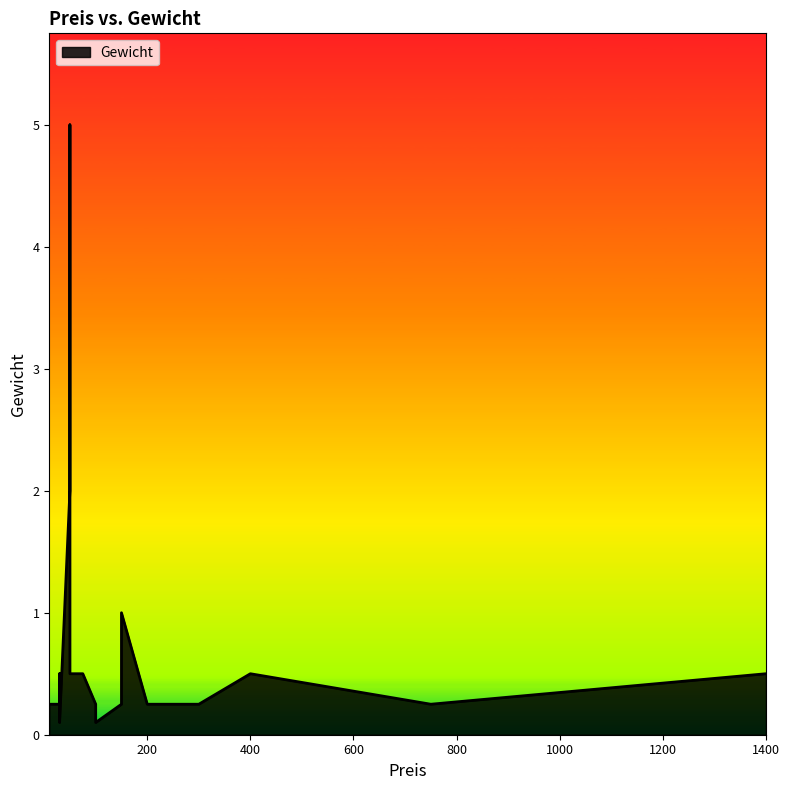

What is the value of the 9th point from the left?

0.2